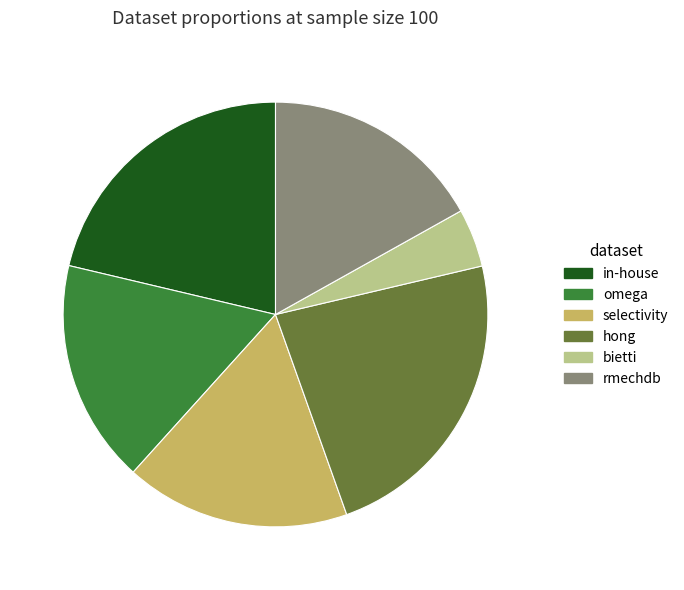

Between selectivity and in-house, which is larger?

in-house